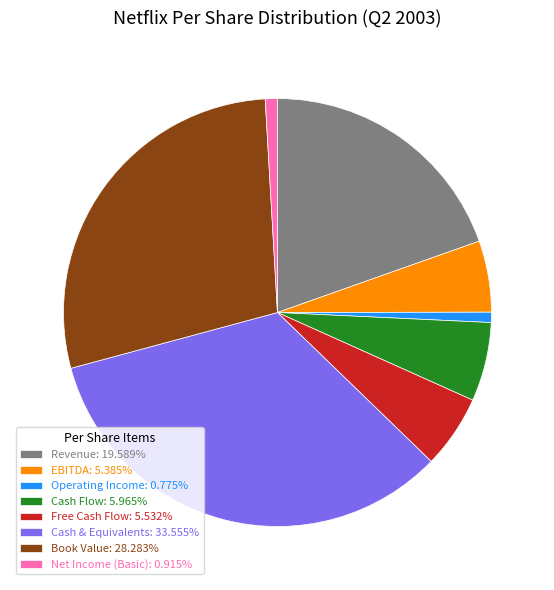

Does Cash Flow: 5.965% account for over 50% of the chart?

No